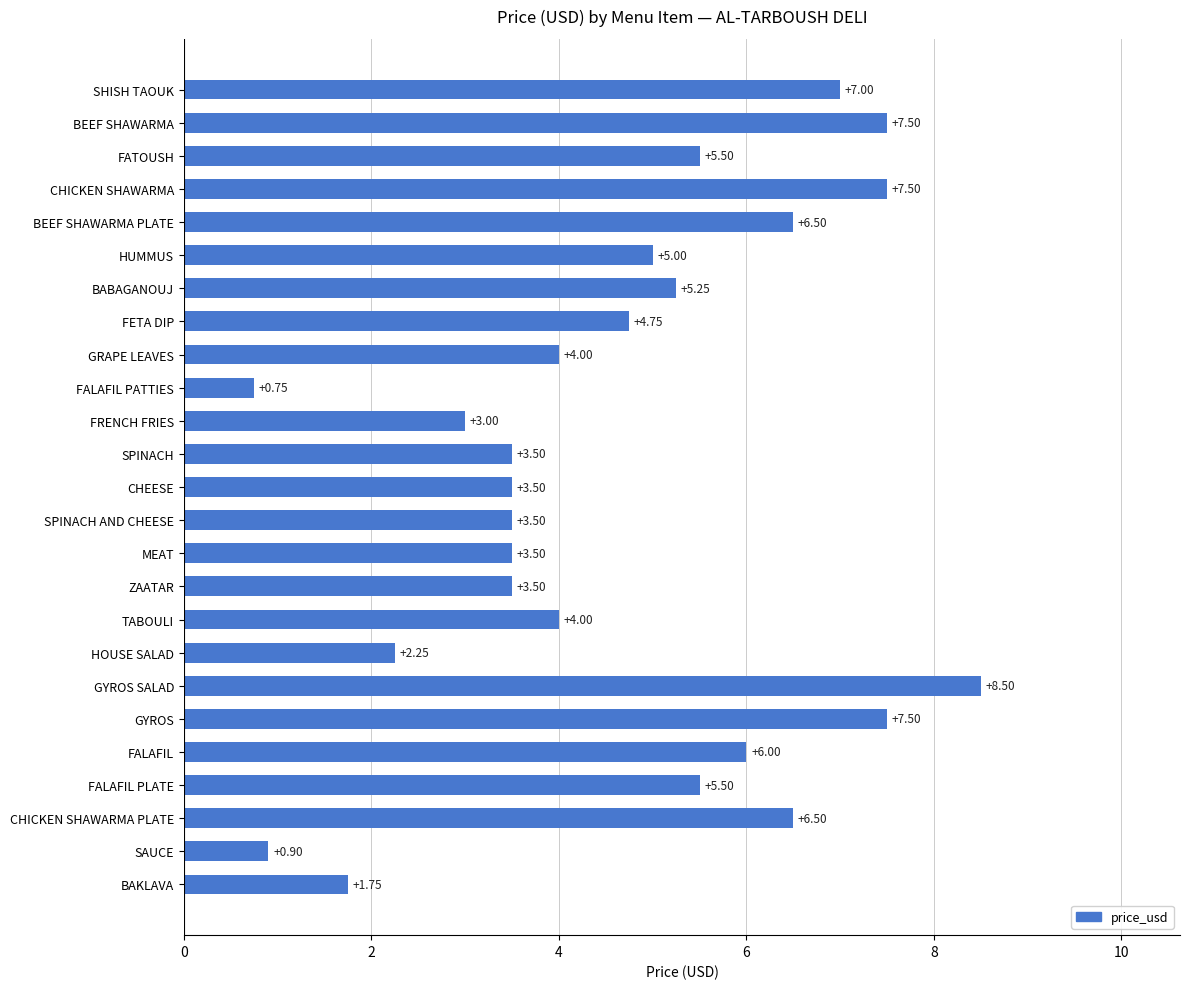

What is the label of the 3rd bar from the top?

FATOUSH